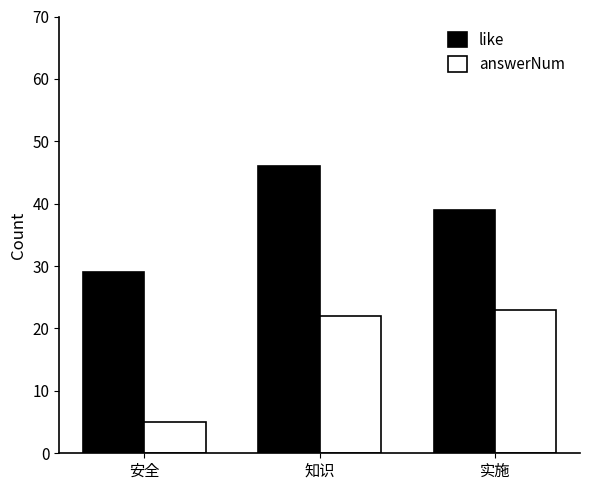

What are all the series names shown in the legend?

like, answerNum